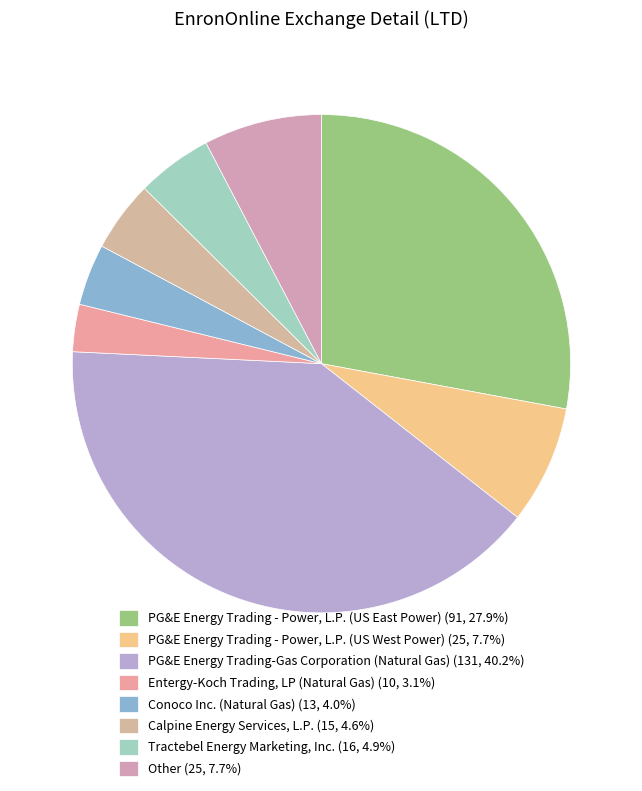

What is the largest slice in the pie chart?

PG&E Energy Trading-Gas Corporation (Natural Gas)